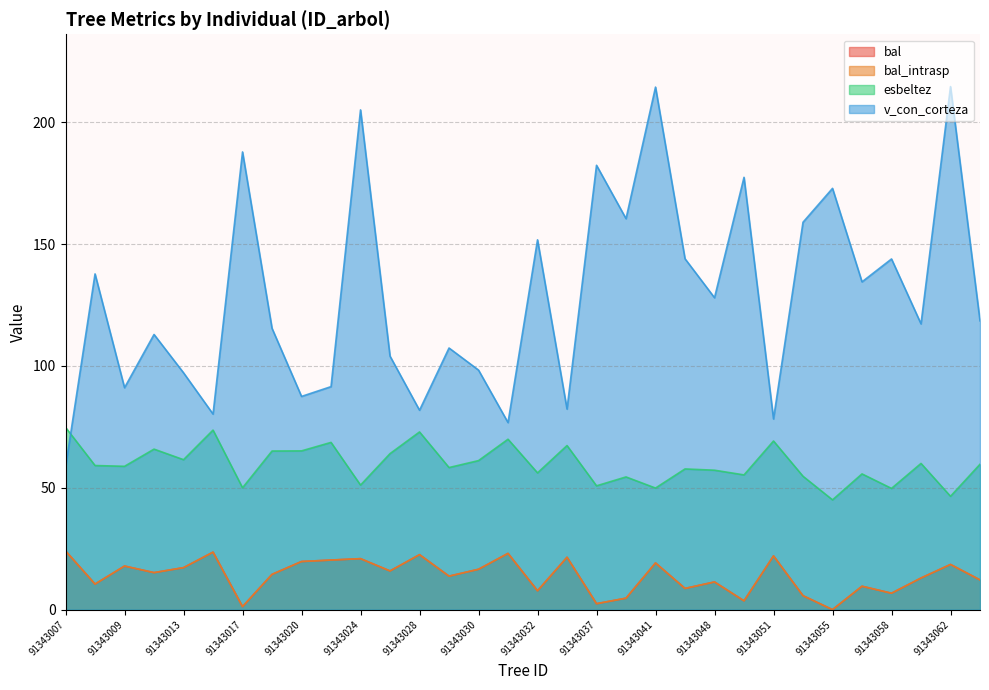

How many values in the v_con_corteza series exceed 118?

16